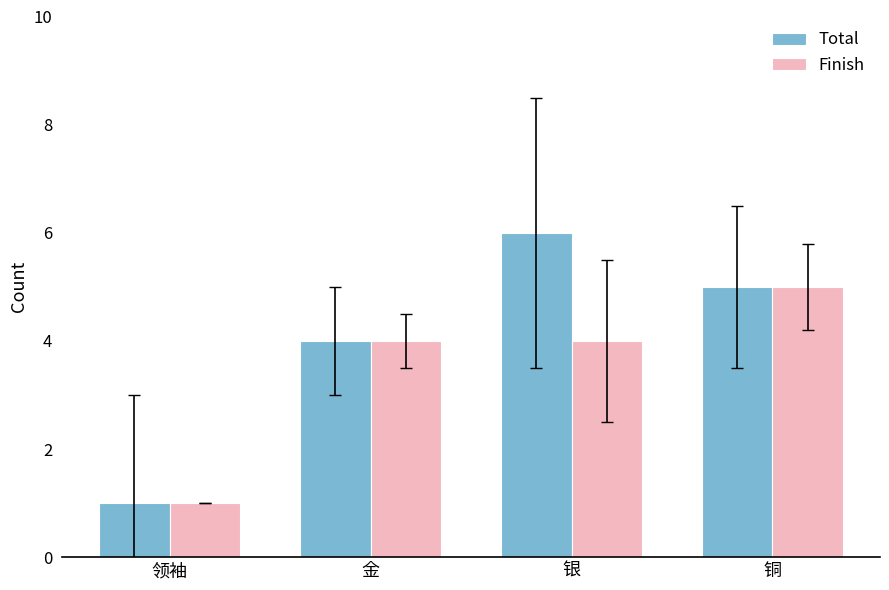

What is the smallest value displayed?

1